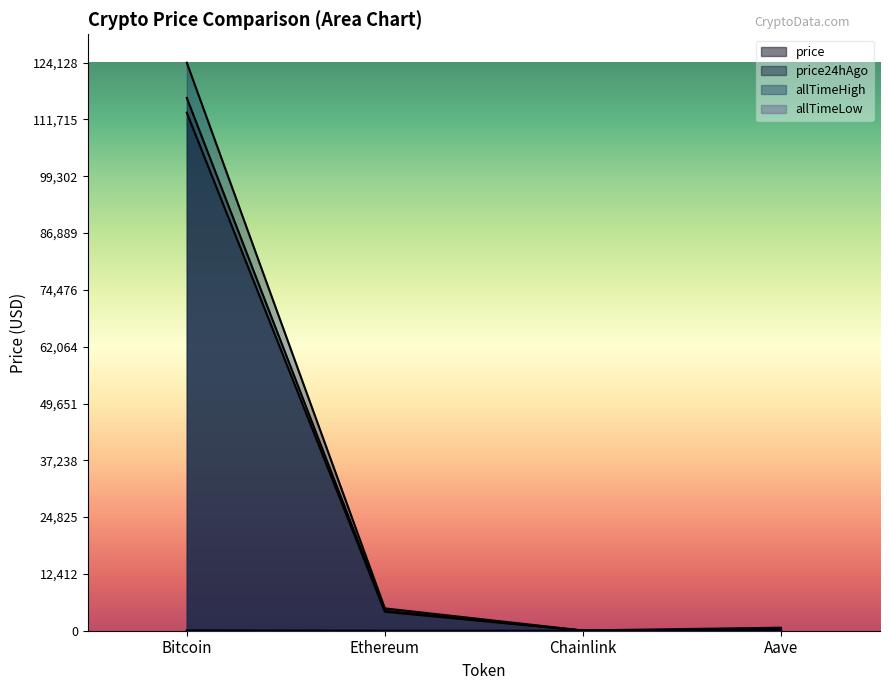

What is the difference between the maximum and second lowest values in the price24hAgo series?

116142.0